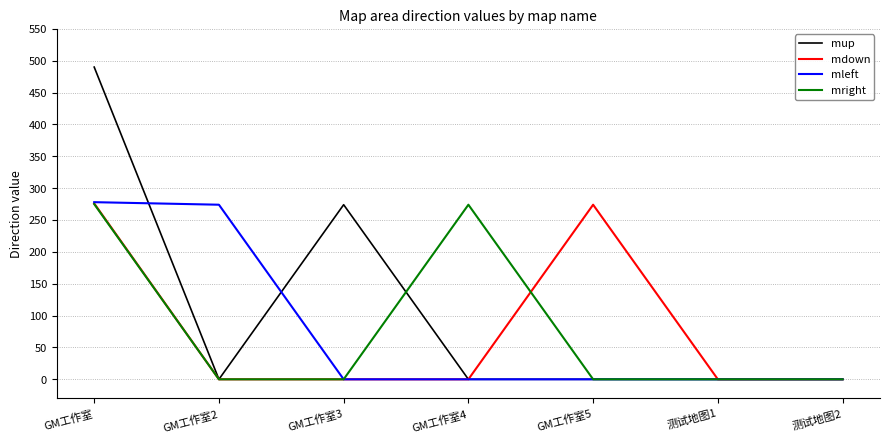

Between GM工作室3 and 测试地图1, which series saw the biggest shift?

mup